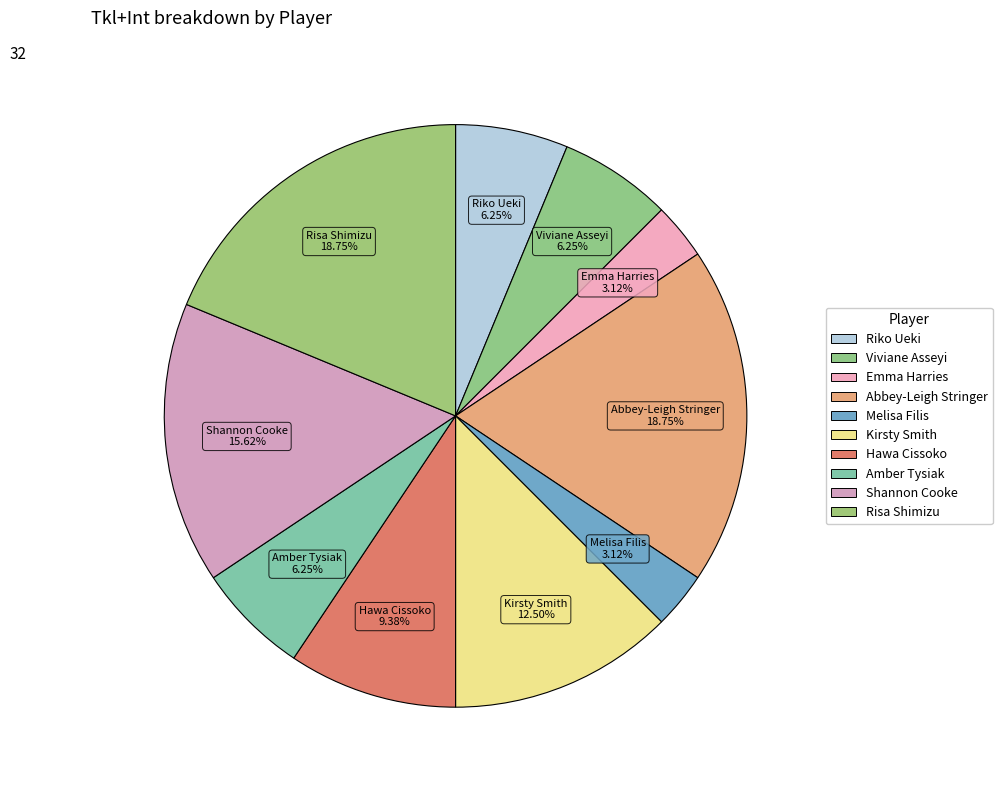

Count the number of slices in the pie.

10